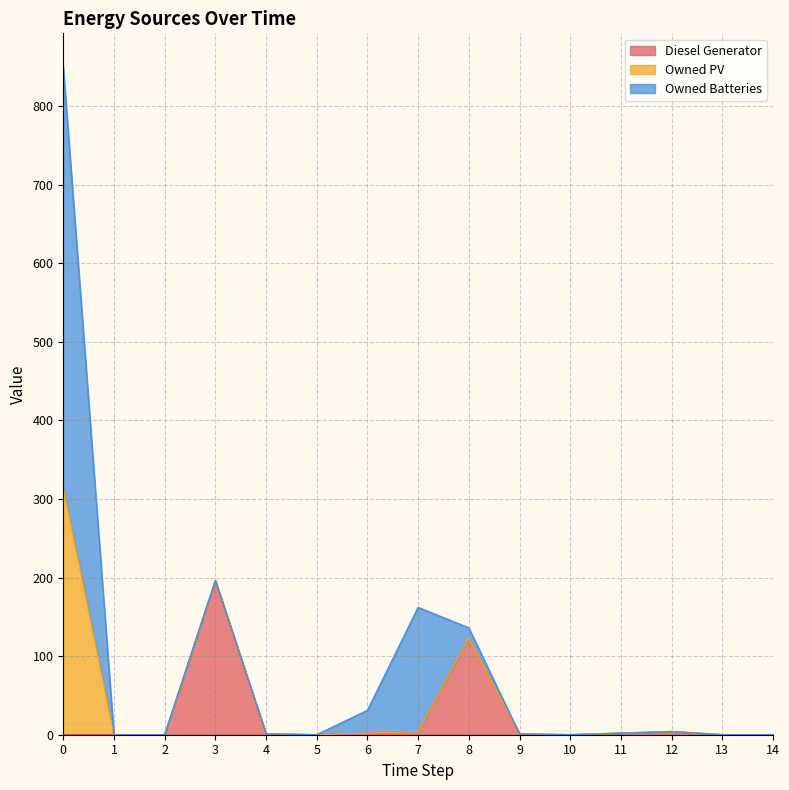

Where is the first local minimum for Diesel Generator?

5